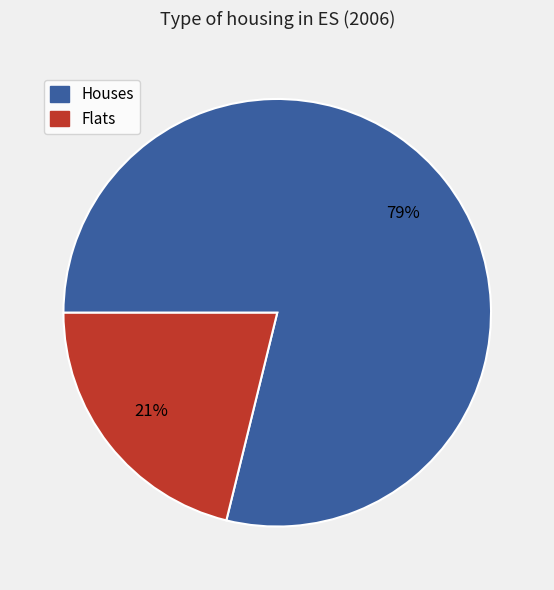

To the nearest percent, what is the average slice percentage?

50%